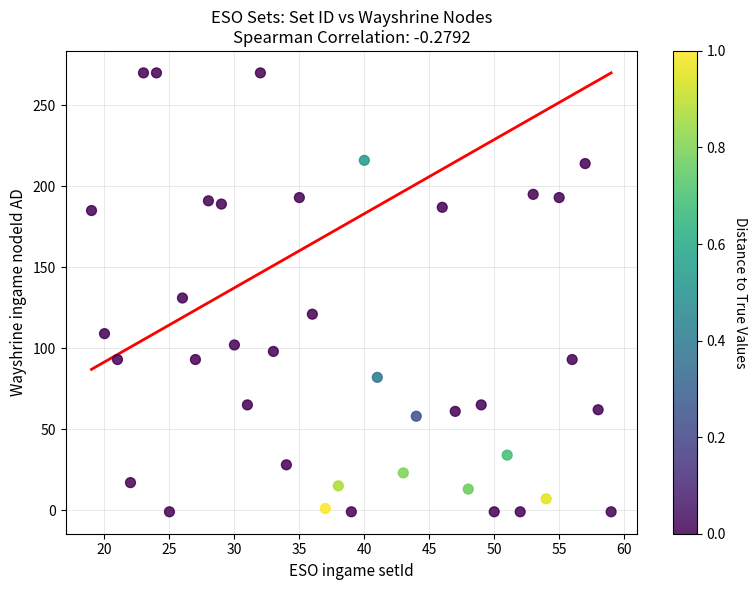

What is the range of Y values (max minus min)?

271